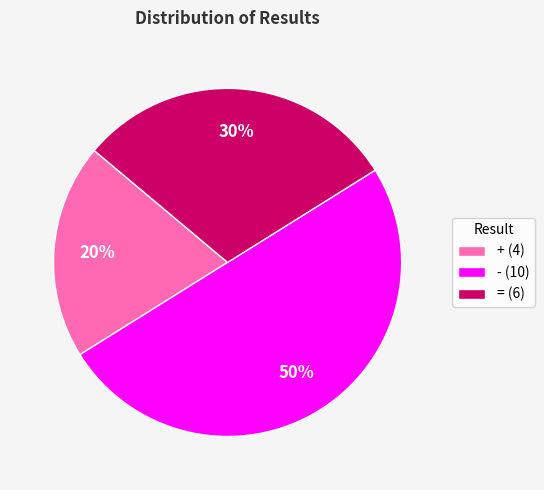

Between - and +, which is larger?

-